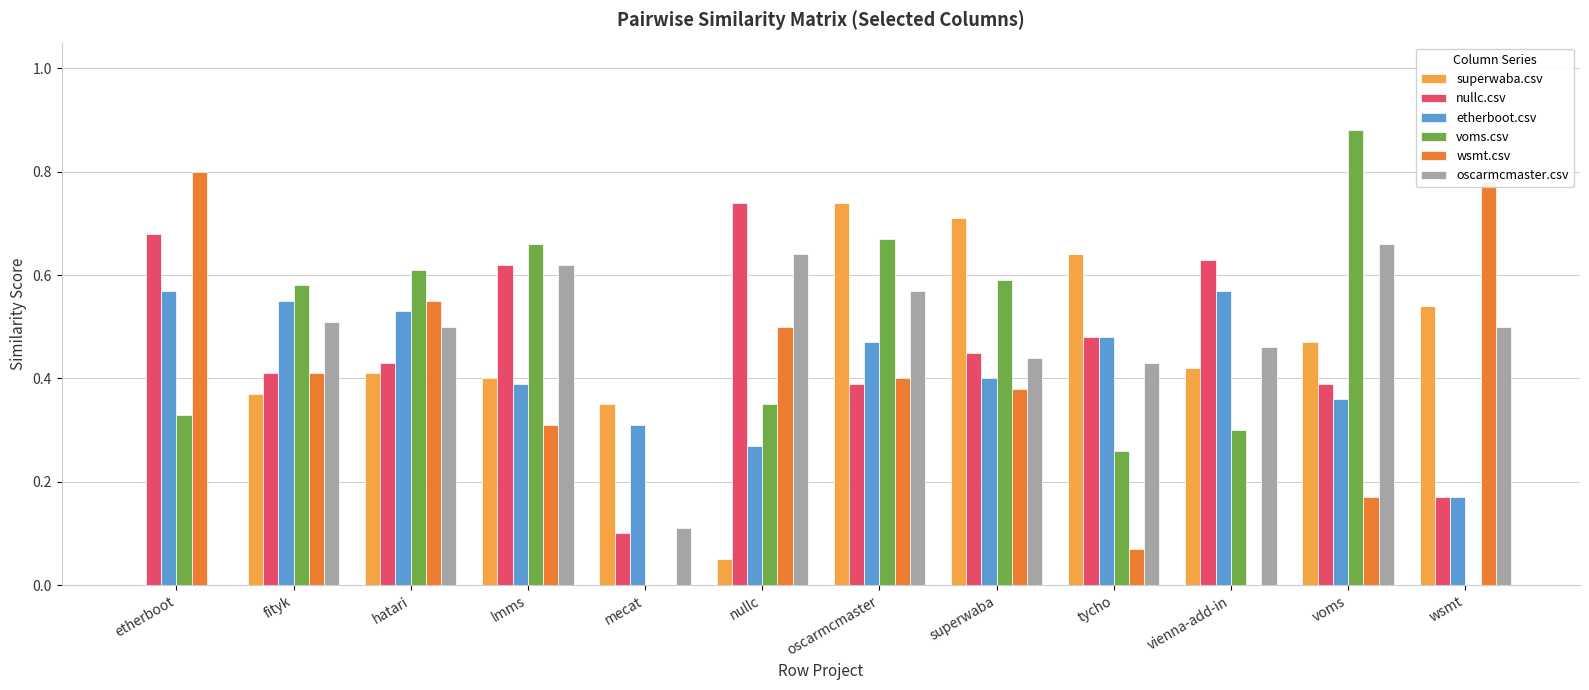

Between fityk and mecat, which series saw the biggest shift?

voms.csv